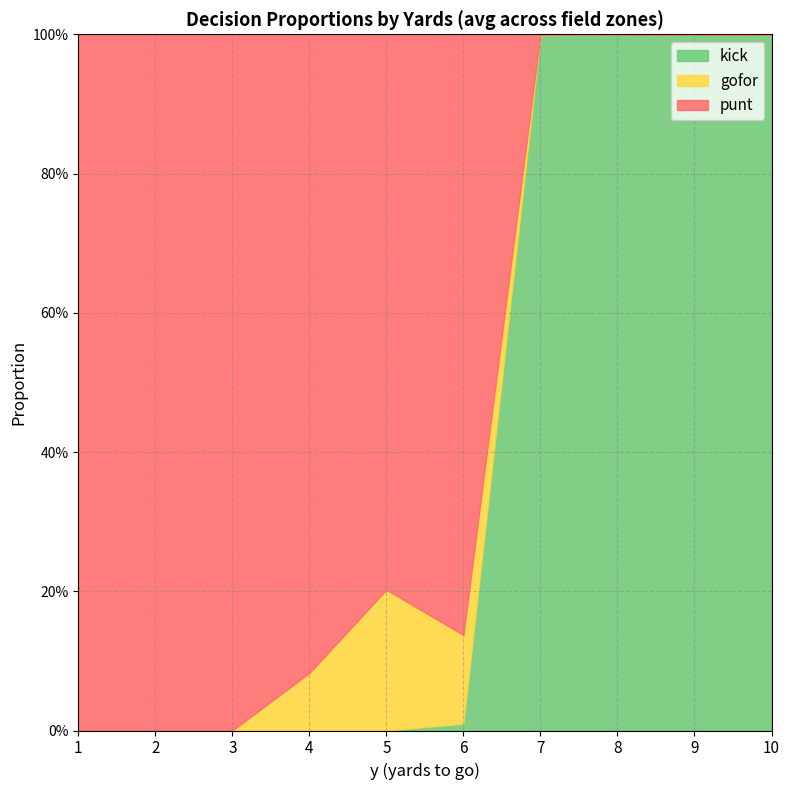

At which label does gofor reach its minimum?

1